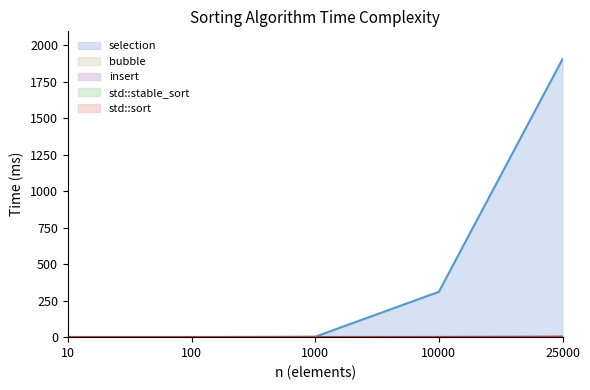

The value of selection at 25000 is 2996.3. True or false?

False